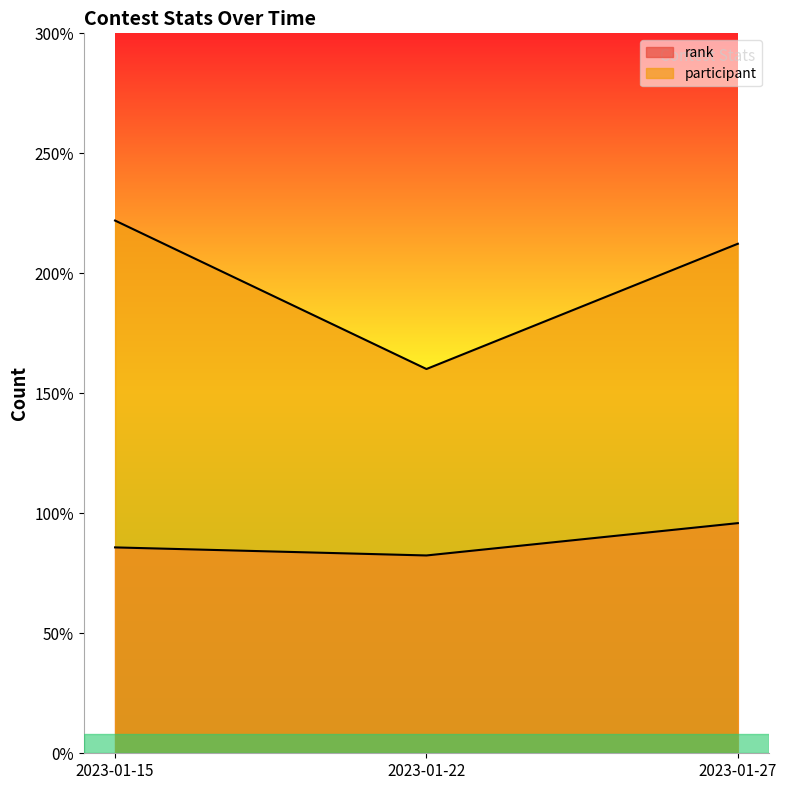

Which label corresponds to the smallest value in the chart?

2023-01-22